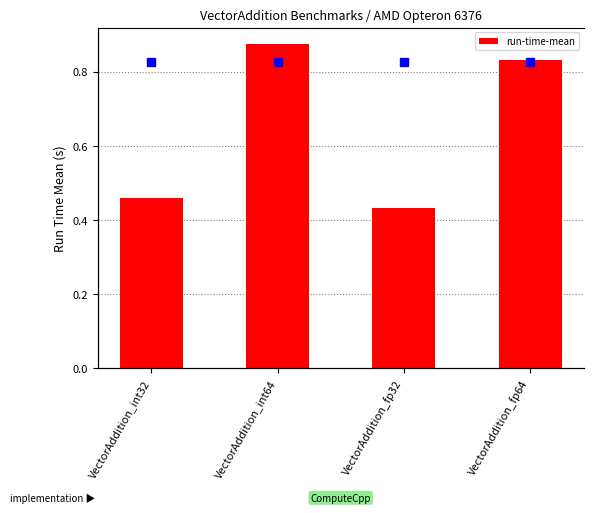

Reading left to right, list all the values displayed in this chart.

0.5	0.9	0.4	0.8